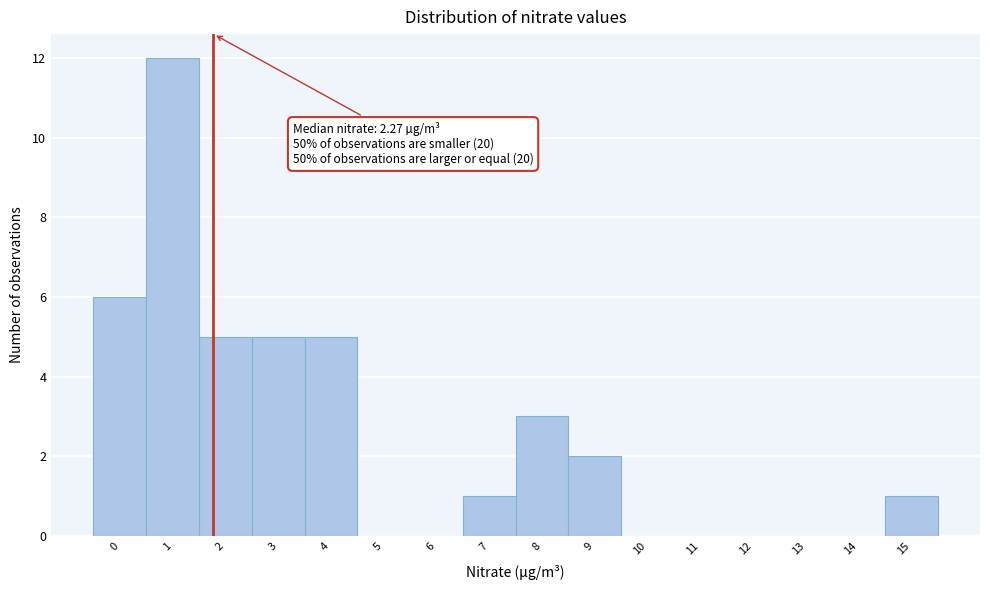

Reading left to right, what are all the values shown in this chart?

0=6	1=12	2=5	3=5	4=5	5=0	6=0	7=1	8=3	9=2	10=0	11=0	12=0	13=0	14=0	15=1